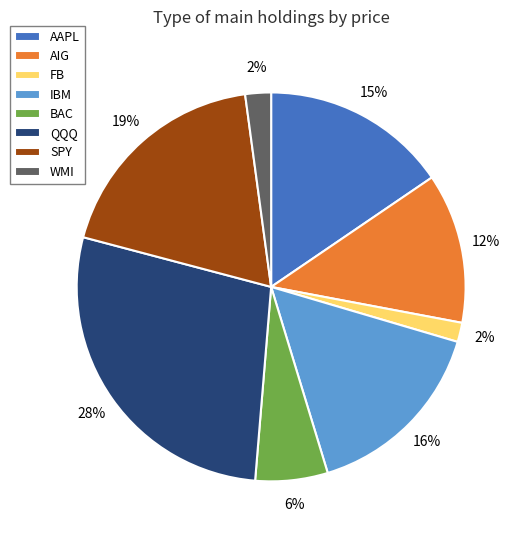

Which category has the biggest portion of the pie?

QQQ